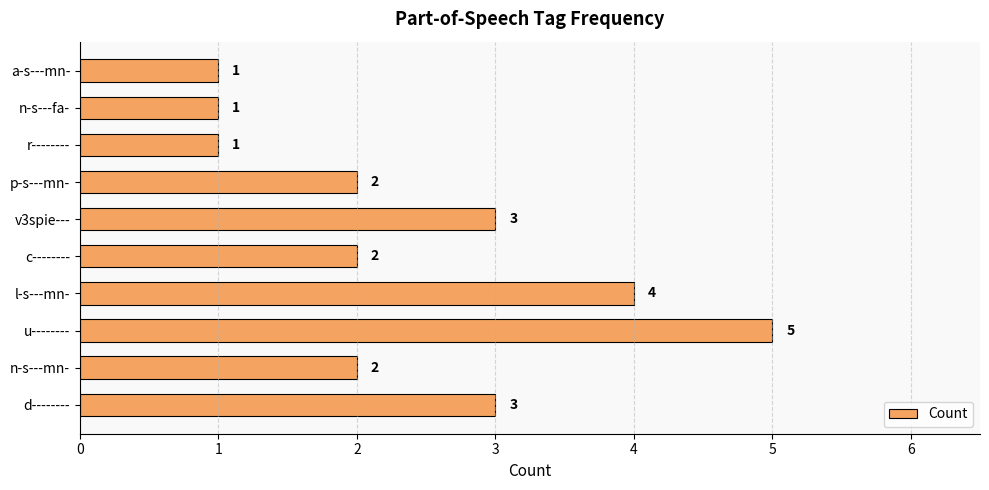

What is the sum of the values at u-------- and n-s---mn-?

7